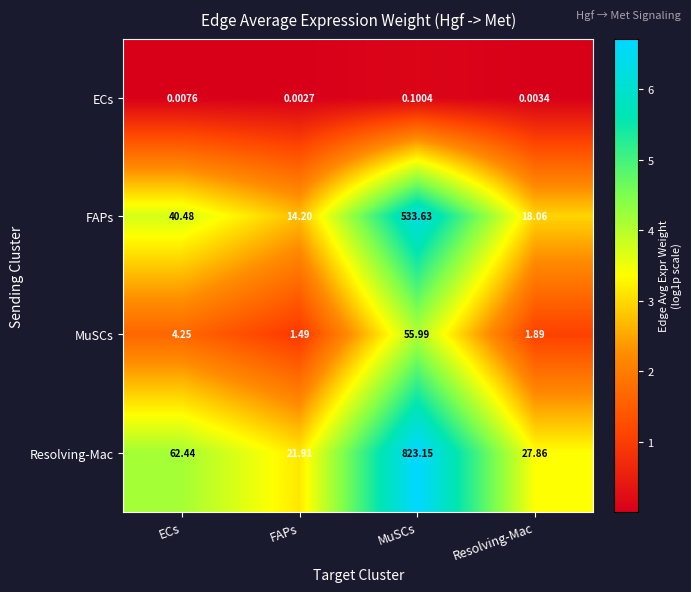

At which label does ECs reach its minimum?

FAPs